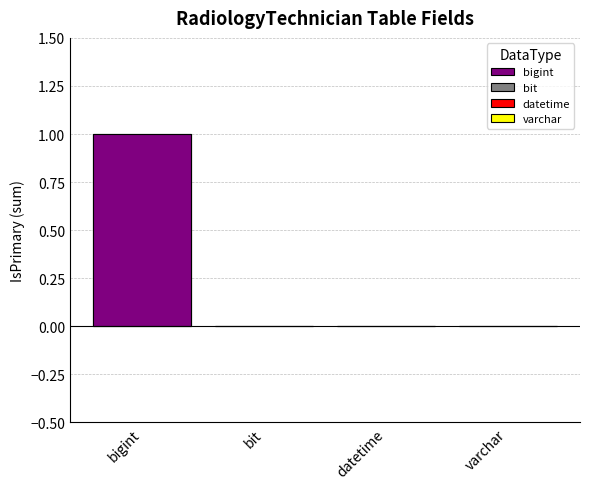

What is the sum of all values?

1